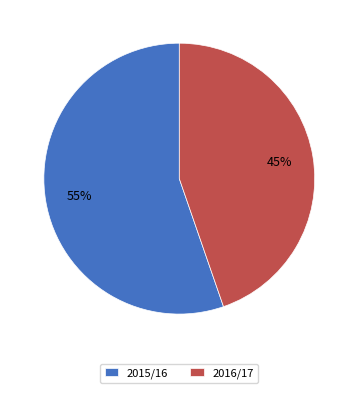

True or false: 2015/16 accounts for 55% of the total.

True